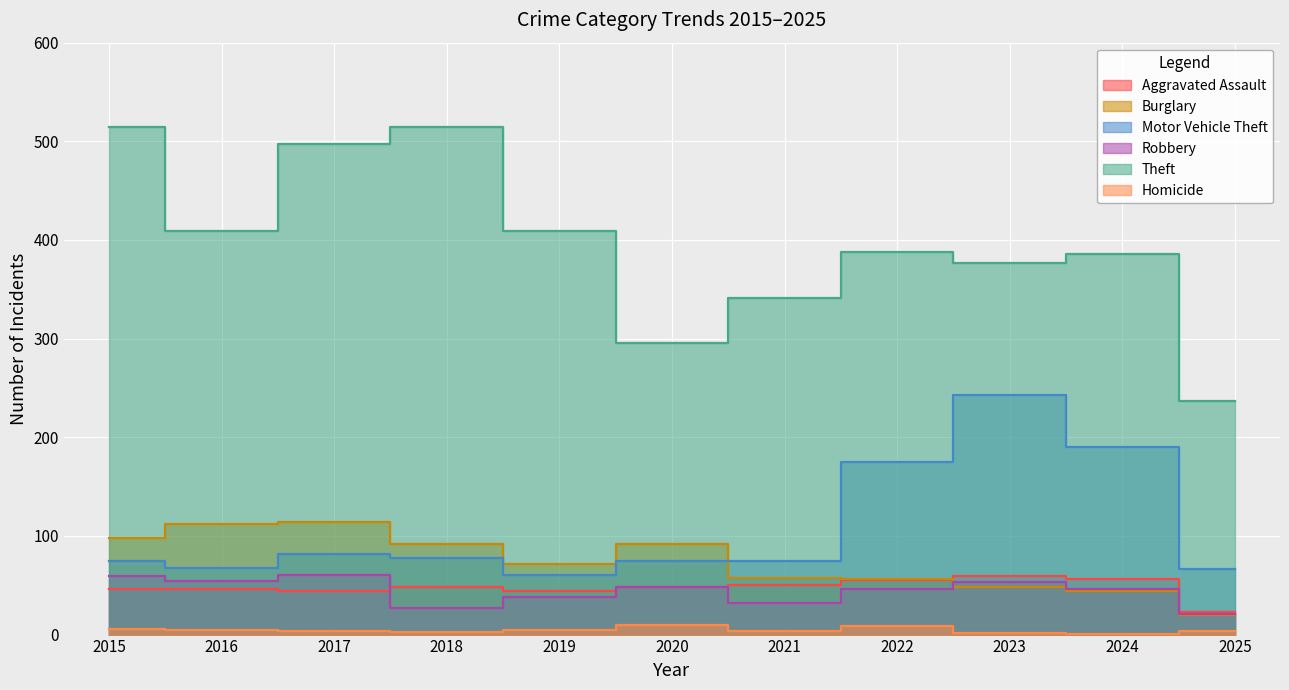

True or false: Homicide and Burglary cross at least once.

False